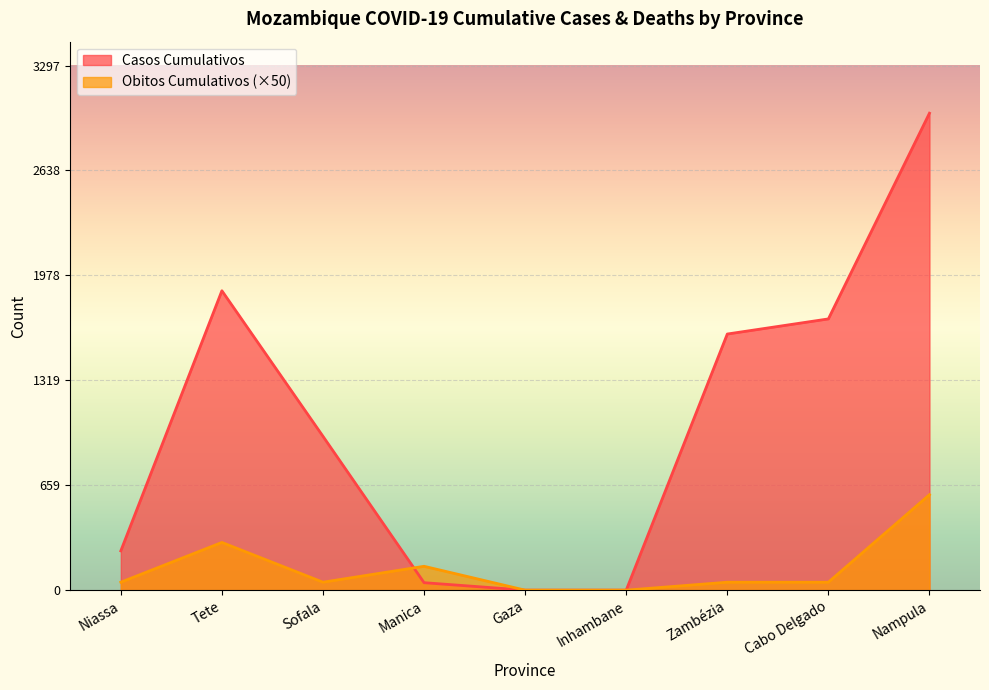

Rank the categories by Obitos Cumulativos value from highest to lowest.

Nampula, Tete, Manica, Niassa, Sofala, Zambézia, Cabo Delgado, Gaza, Inhambane